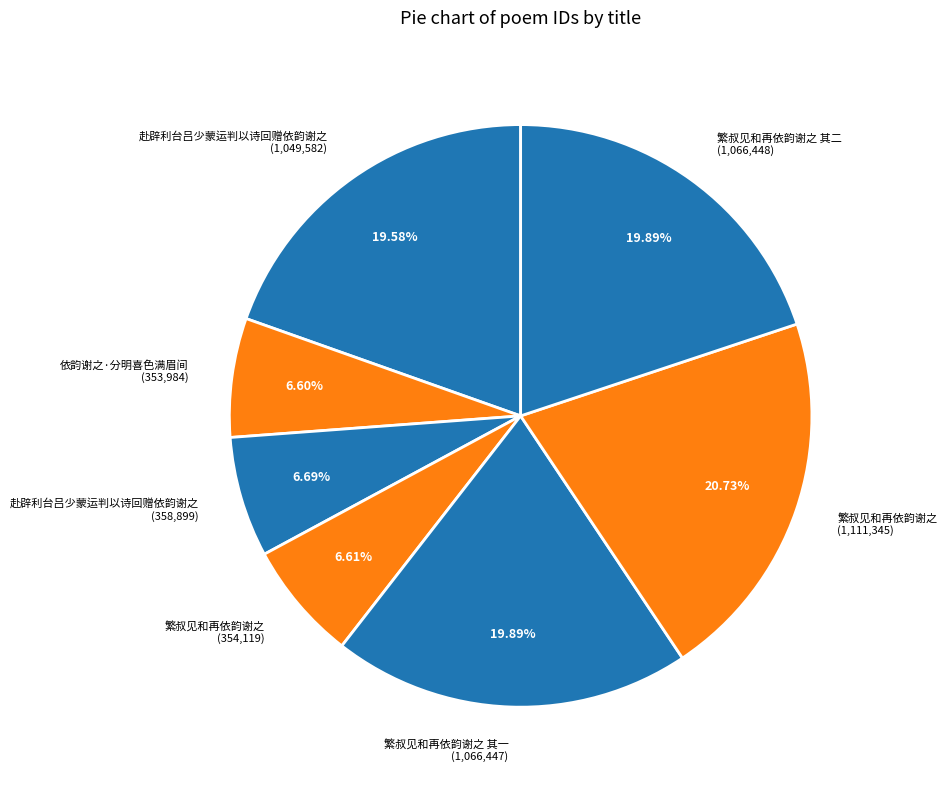

How many segments does this pie chart have?

7